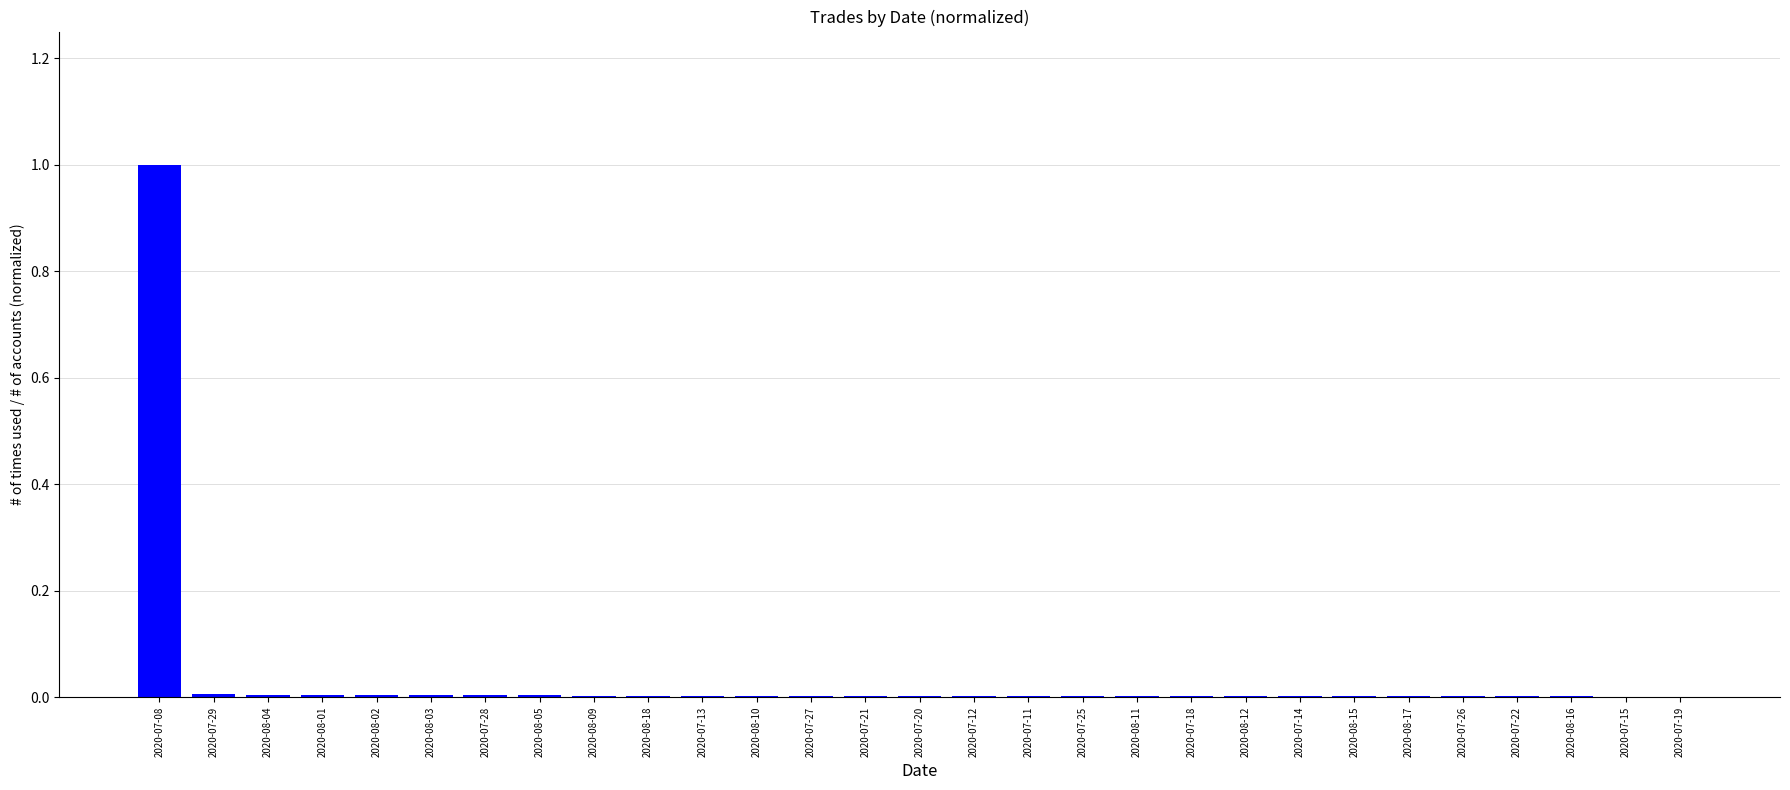

Which category has the highest value across all series?

2020-07-08